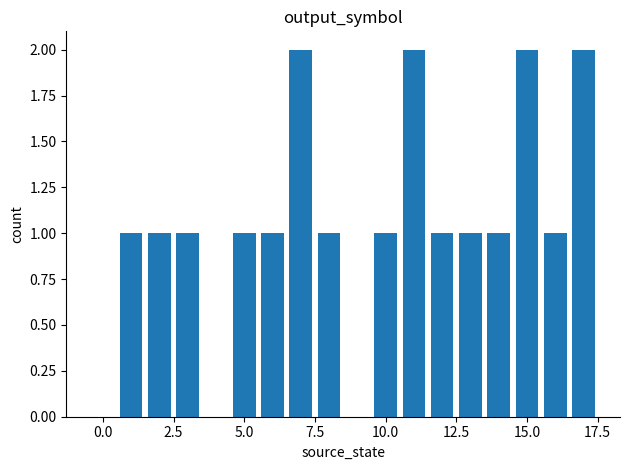

Are the bars grouped side by side (vs. stacked)?

No